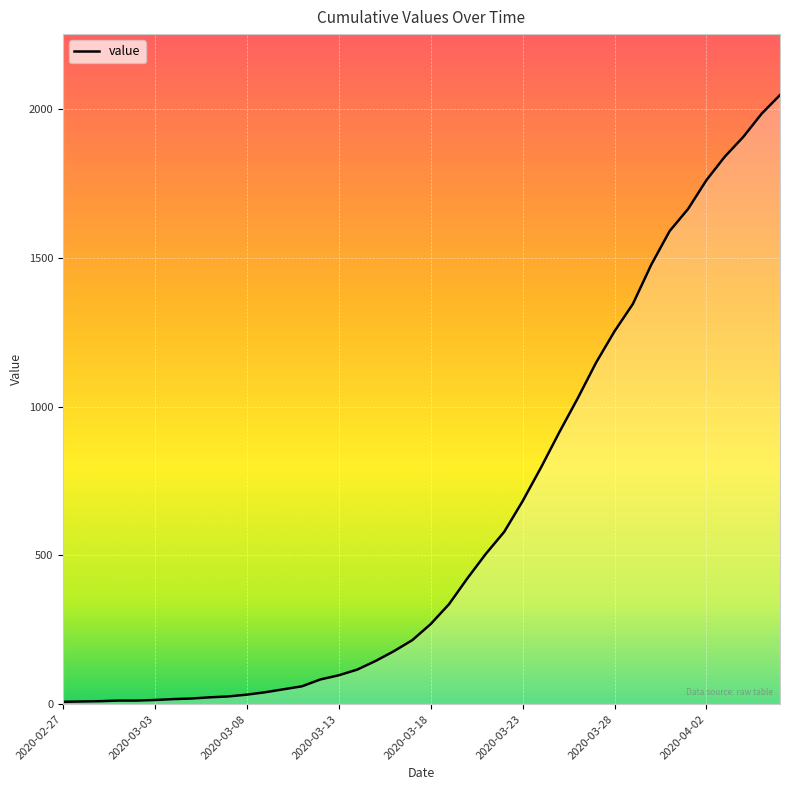

What is the difference between the maximum and minimum values?

2039